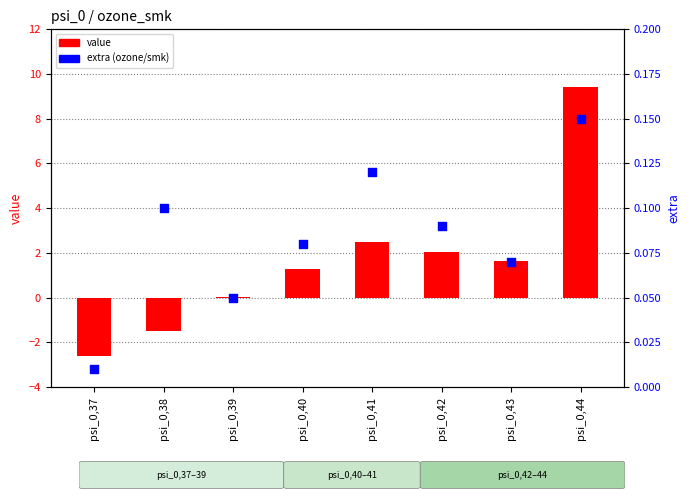

At which category is the sum across all series the highest?

psi_0,44